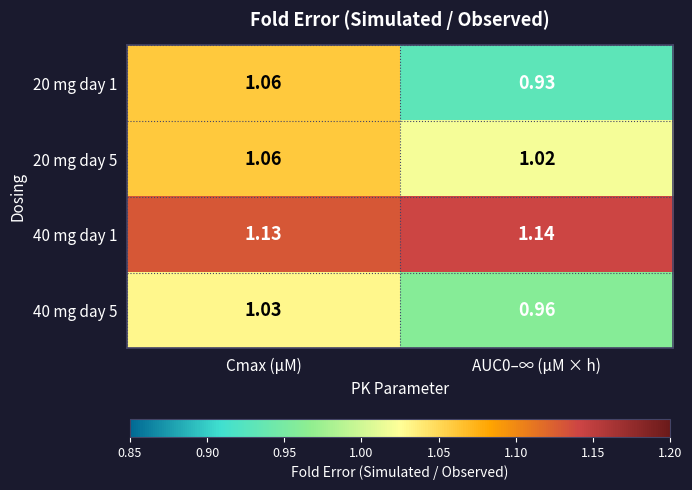

At which label does 40 mg day 5 first exceed 1?

Cmax (µM)